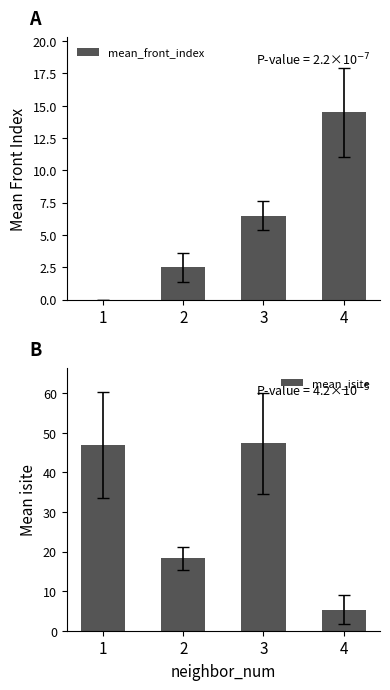

The mean_front_index series shows 14.5 at 4. True or false?

True